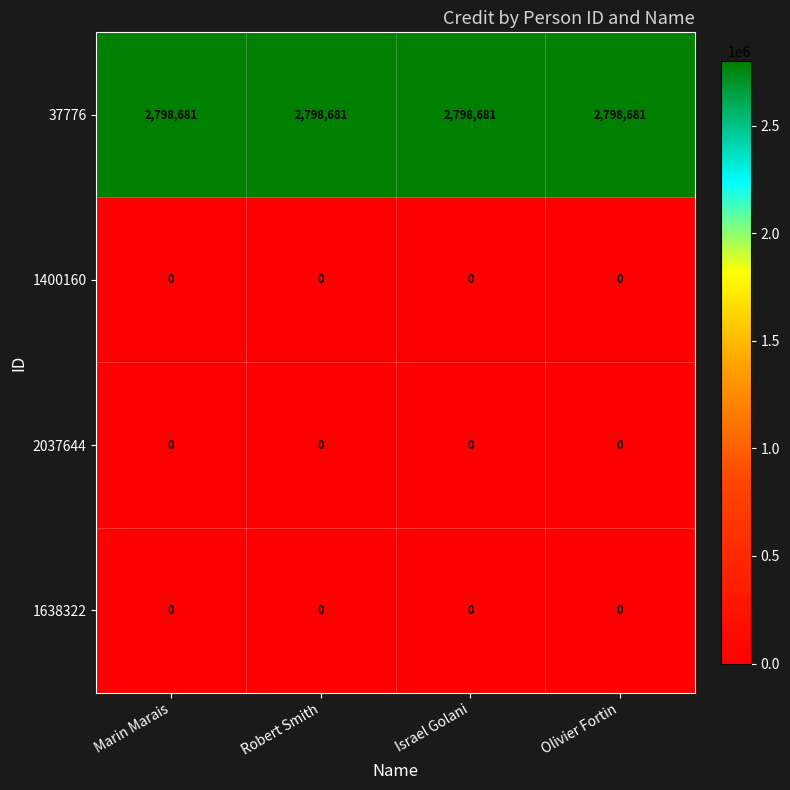

What is the maximum value shown in the chart?

2798681